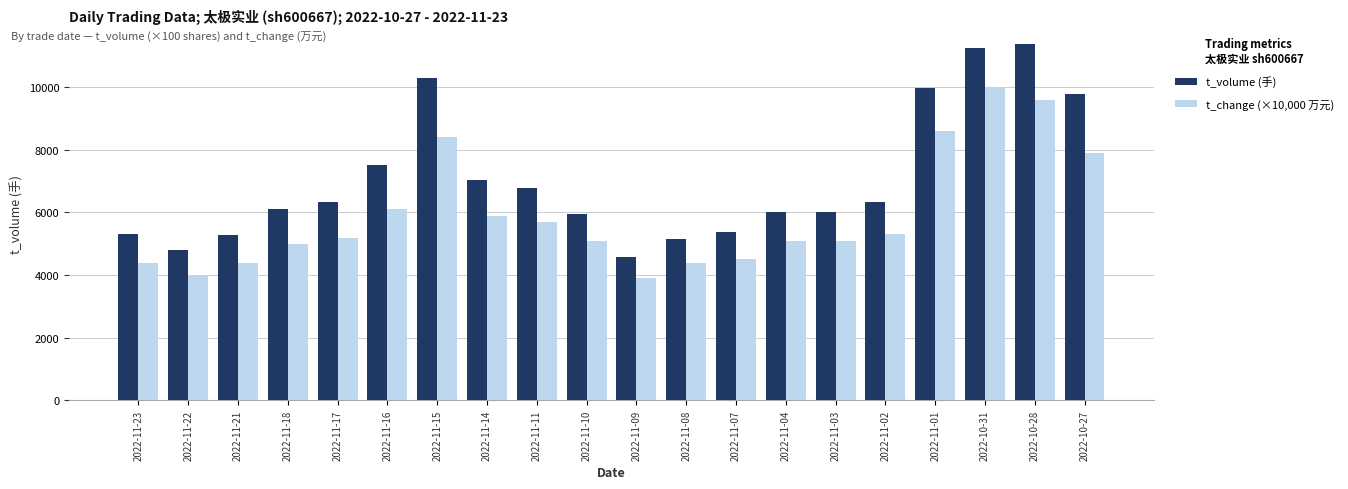

At how many categories does at least one series exceed 4147?

20